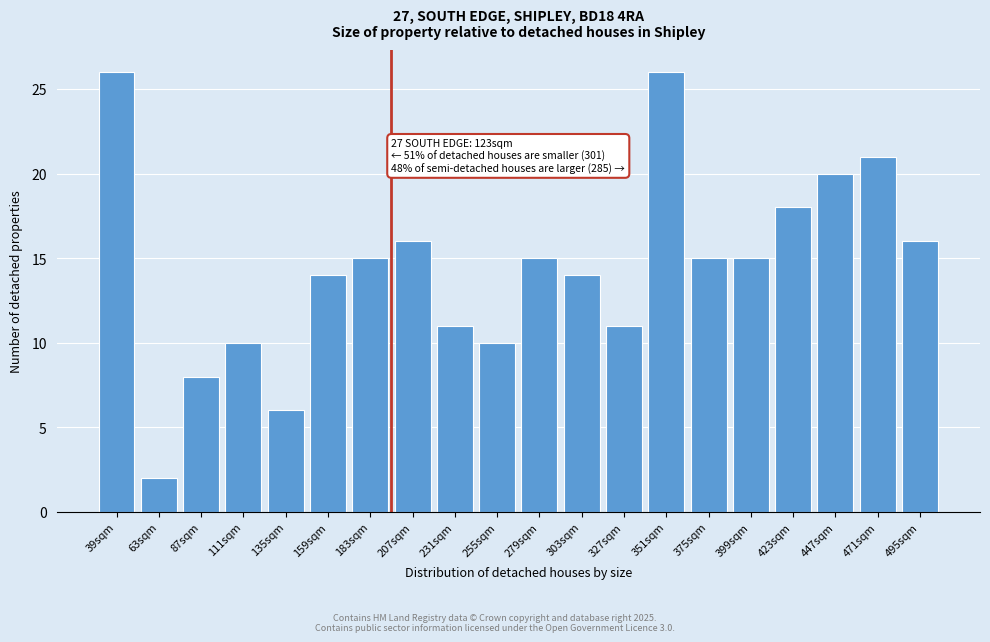

Reading right to left, transcribe all the data shown in this chart.

495sqm=16	471sqm=21	447sqm=20	423sqm=18	399sqm=15	375sqm=15	351sqm=26	327sqm=11	303sqm=14	279sqm=15	255sqm=10	231sqm=11	207sqm=16	183sqm=15	159sqm=14	135sqm=6	111sqm=10	87sqm=8	63sqm=2	39sqm=26